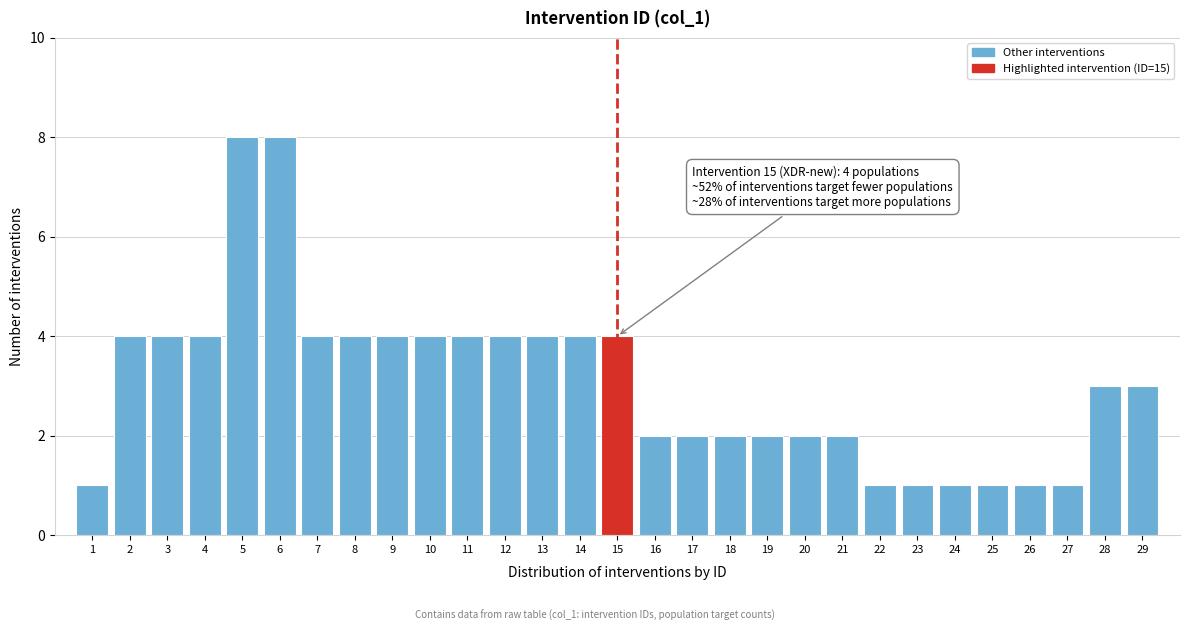

Reading left to right, extract all data points from this chart.

1	4	4	4	8	8	4	4	4	4	4	4	4	4	4	2	2	2	2	2	2	1	1	1	1	1	1	3	3